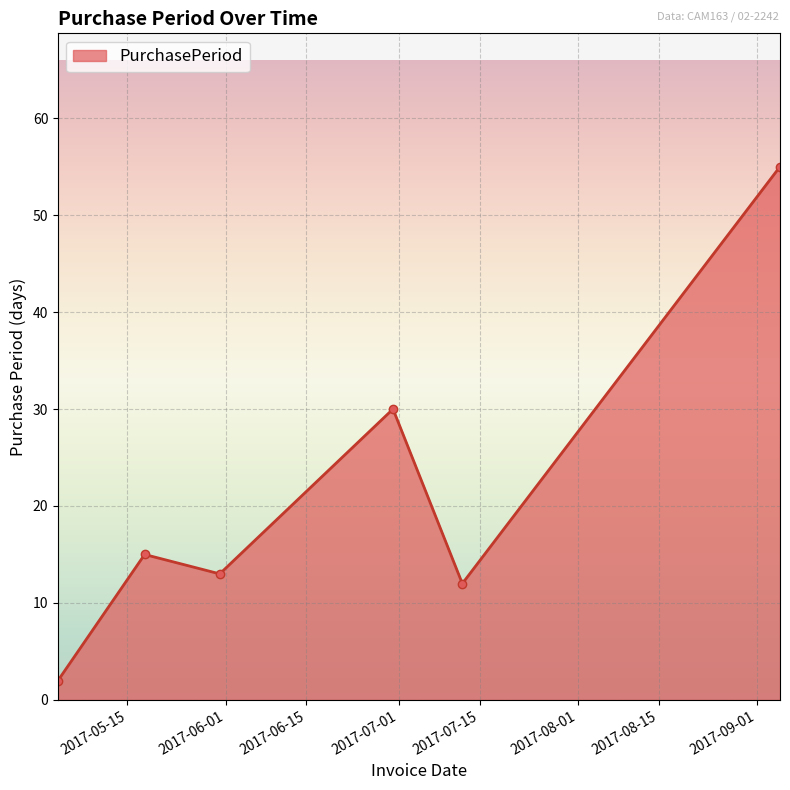

What is the value of the 5th point from the left?

12